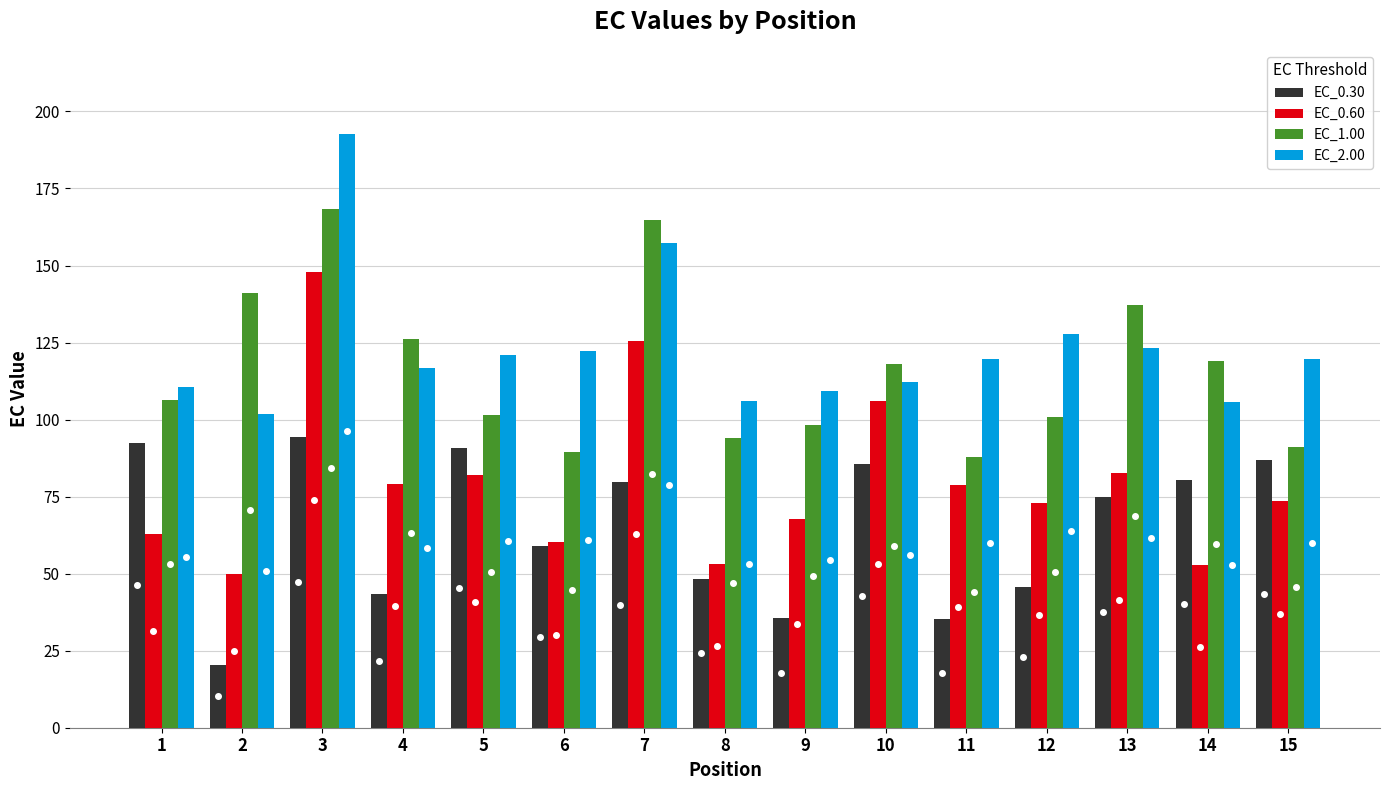

How many values in the EC_2.00 series are below 119?

7